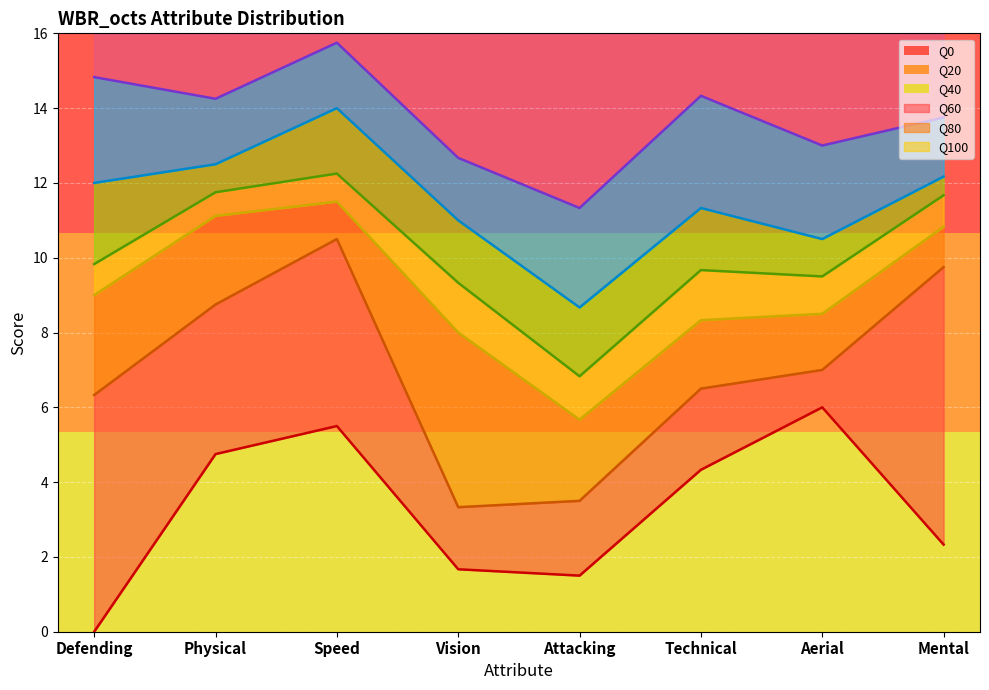

How many lines are shown in the chart?

6